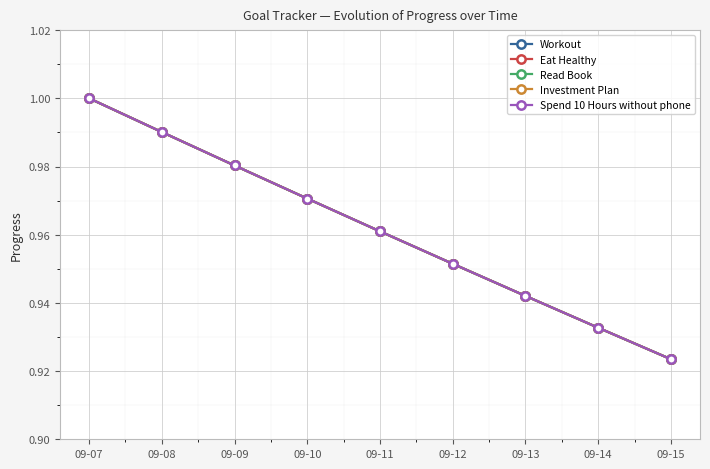

Where is Spend 10 Hours without phone nearest to the value 0?

09-15